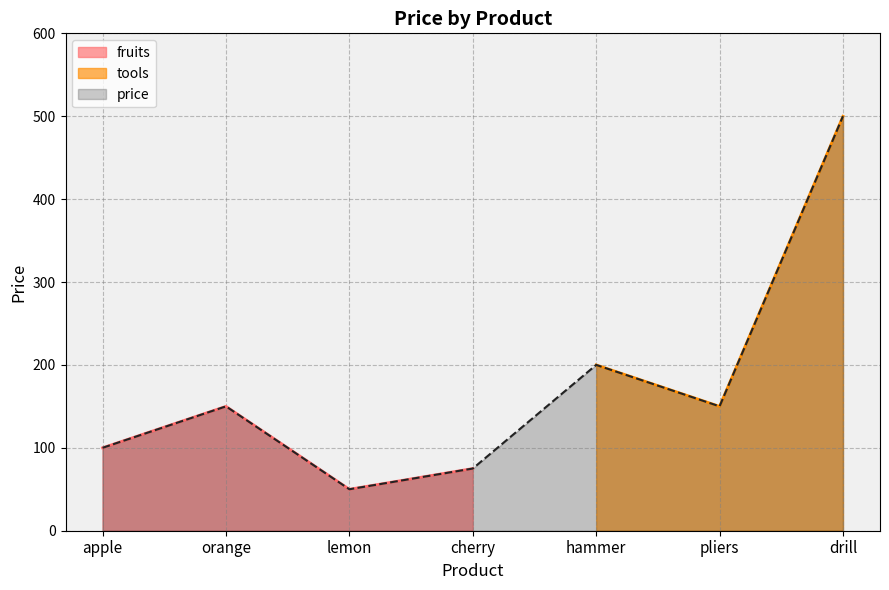

Rank the categories by value from lowest to highest.

lemon, cherry, apple, orange, pliers, hammer, drill